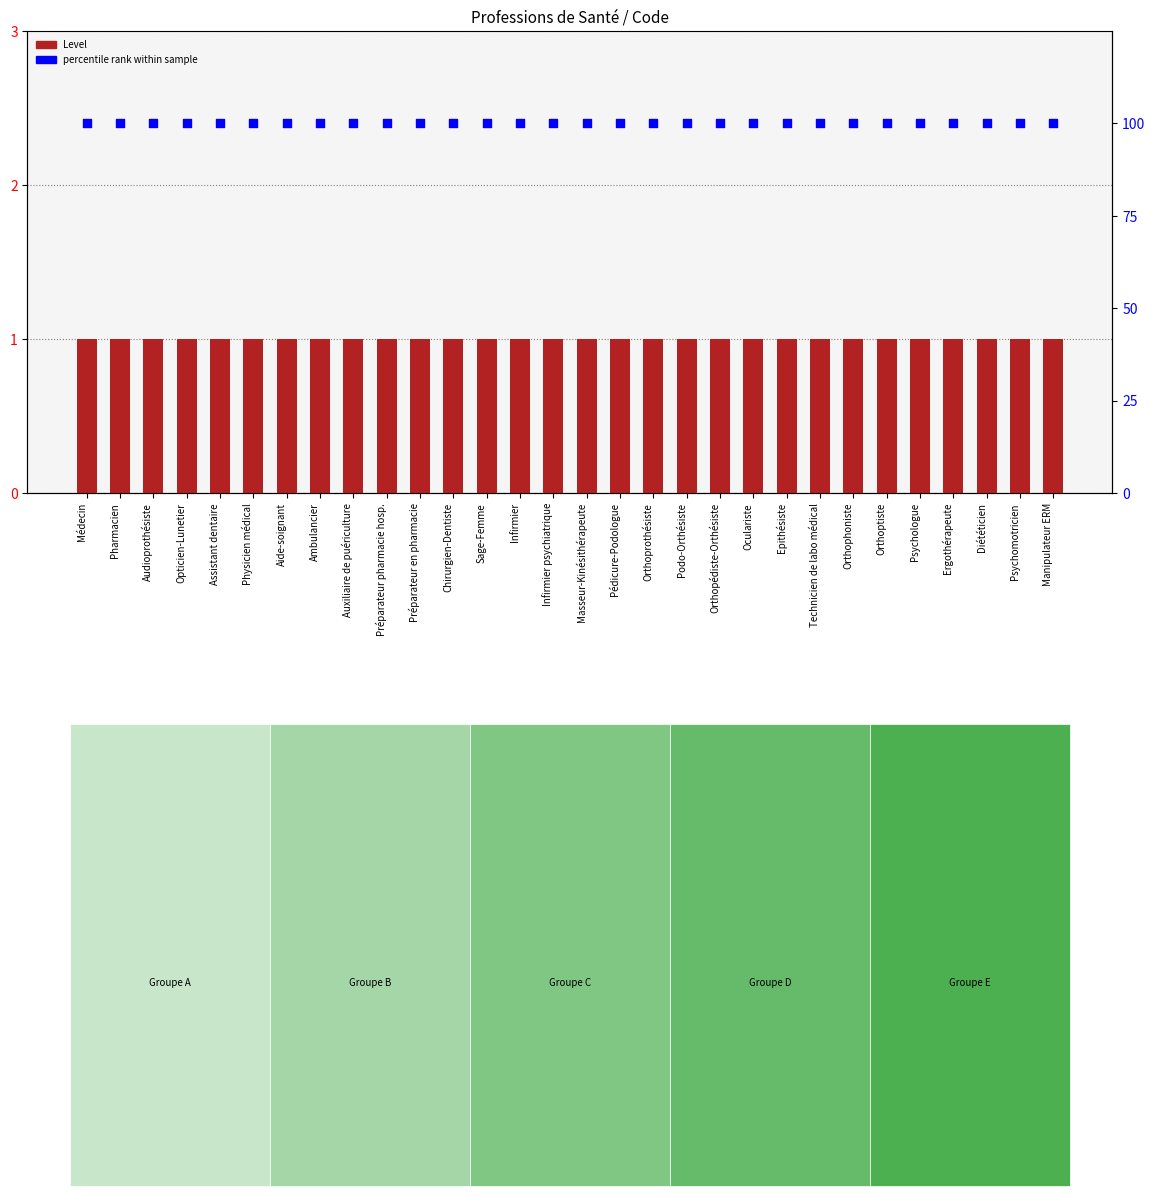

Which series has the largest Y range (max minus min)?

Level